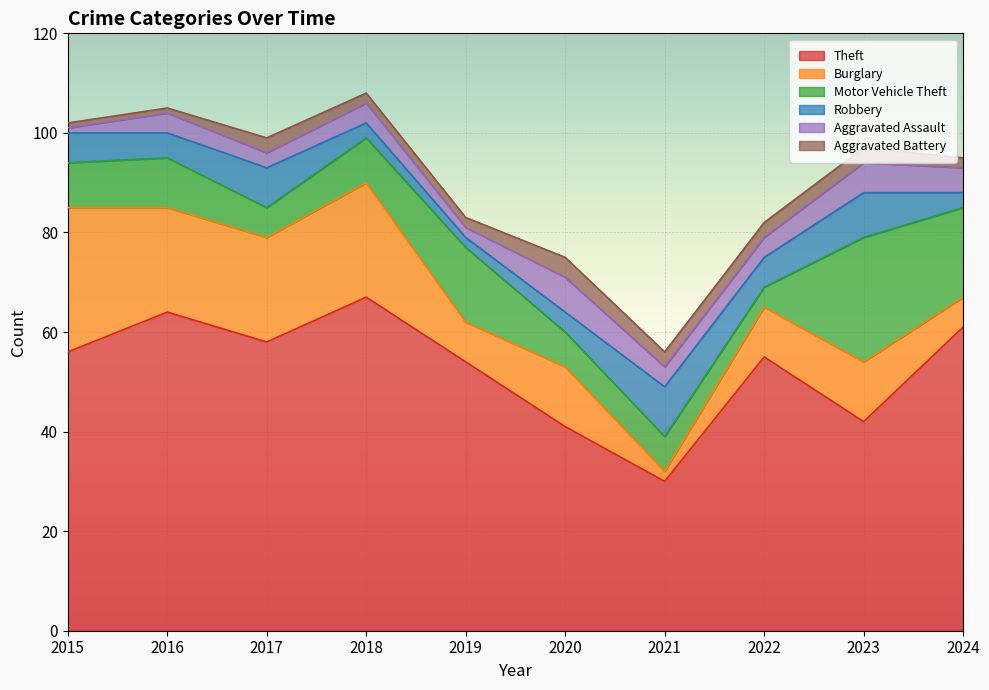

Reading left to right, list all the values displayed in this chart.

Theft: 56	64	58	67	54	41	30	55	42	61
Burglary: 29	21	21	23	8	12	2	10	12	6
Motor Vehicle Theft: 9	10	6	9	15	7	7	4	25	18
Robbery: 6	5	8	3	2	4	10	6	9	3
Aggravated Assault: 1	4	3	4	2	7	4	4	6	5
Aggravated Battery: 1	1	3	2	2	4	3	3	3	2